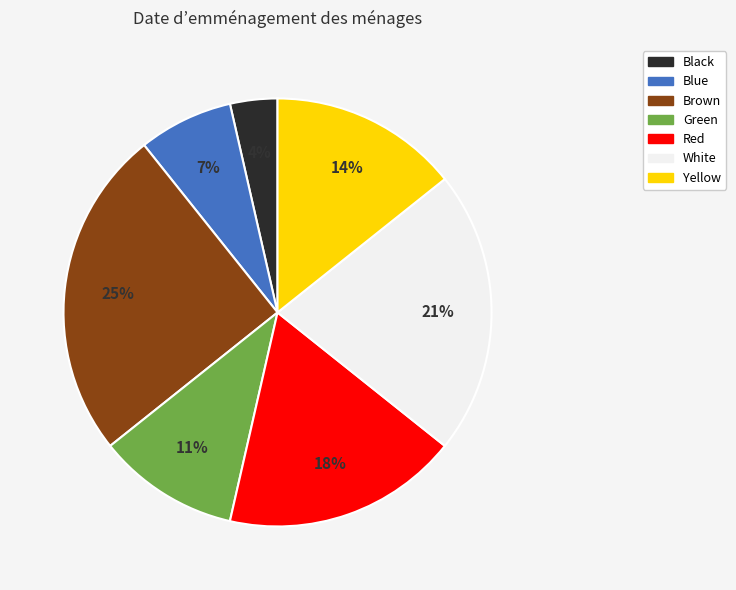

Is the sum of White and Black greater than half?

No